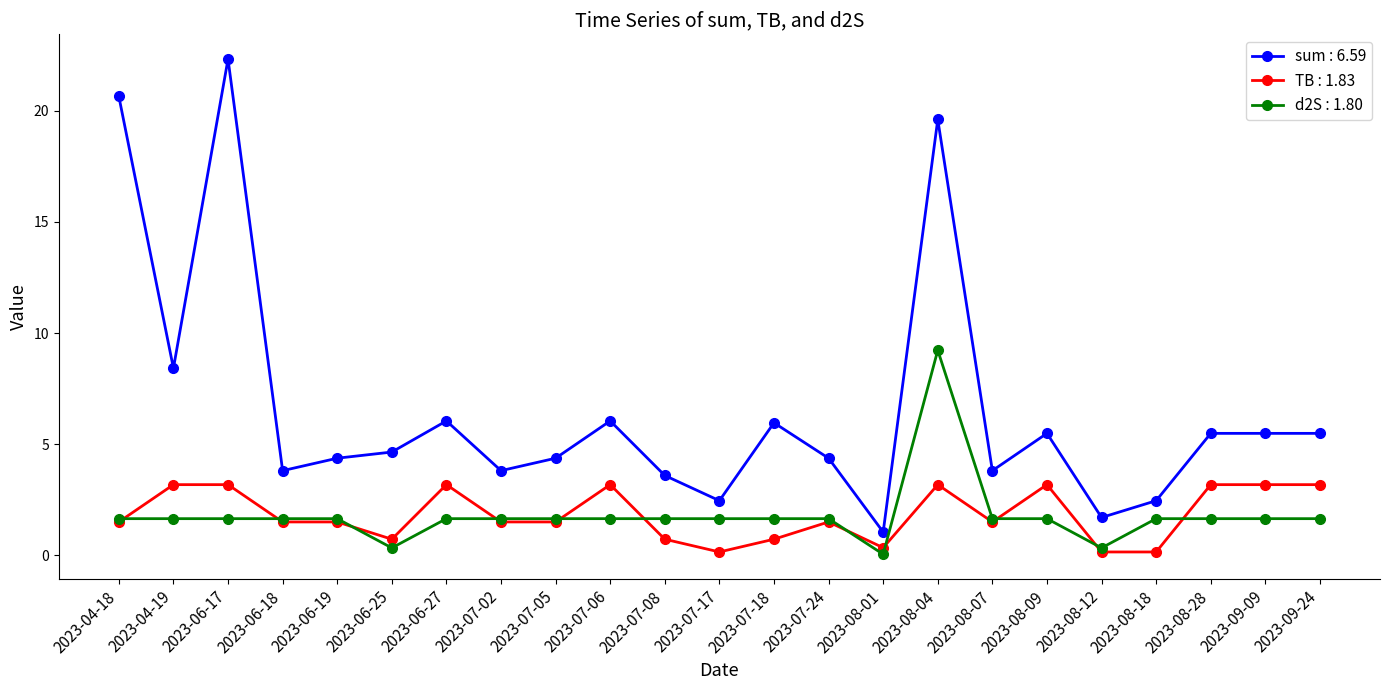

What is the maximum value shown in the chart?

22.3